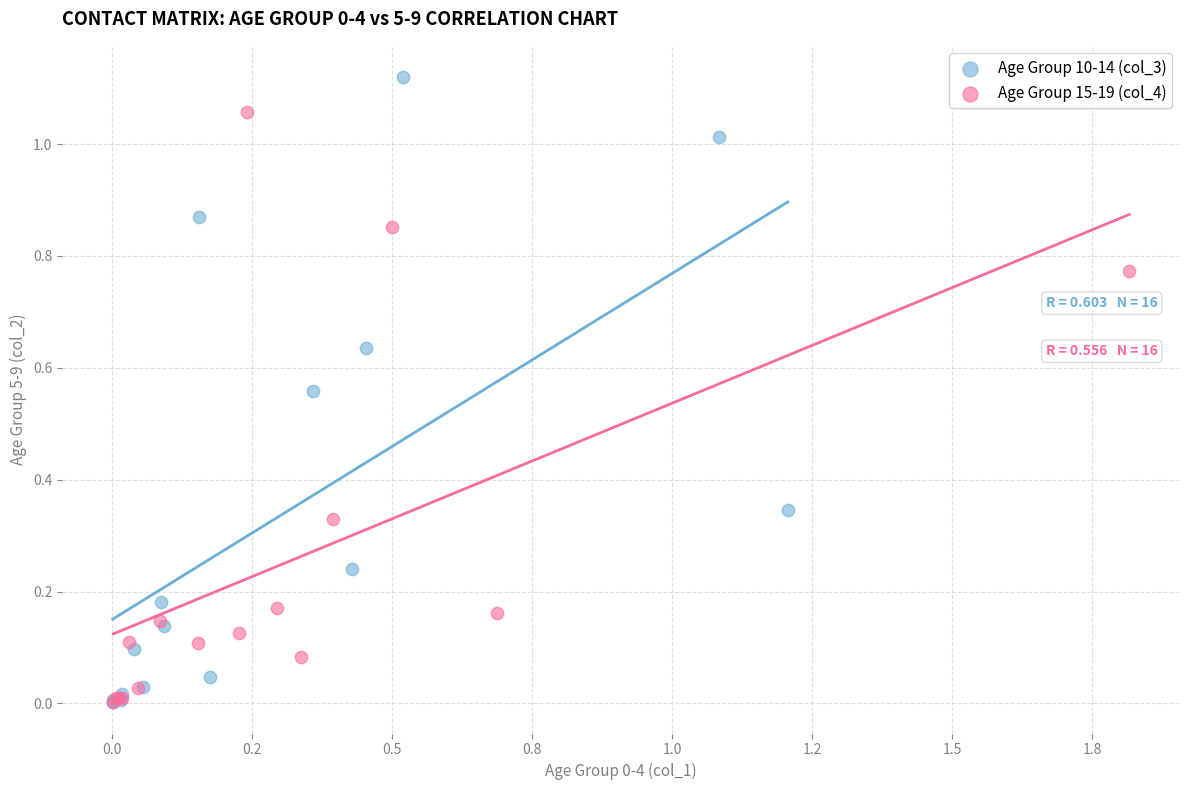

Which series has the widest spread of Y values?

Age Group 10-14 (col_3)